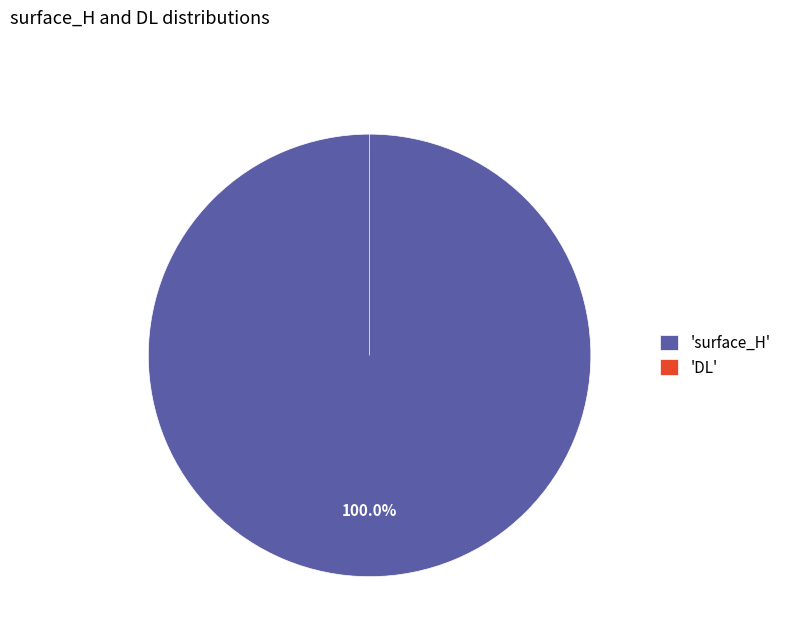

Which category has the biggest portion of the pie?

surface_H